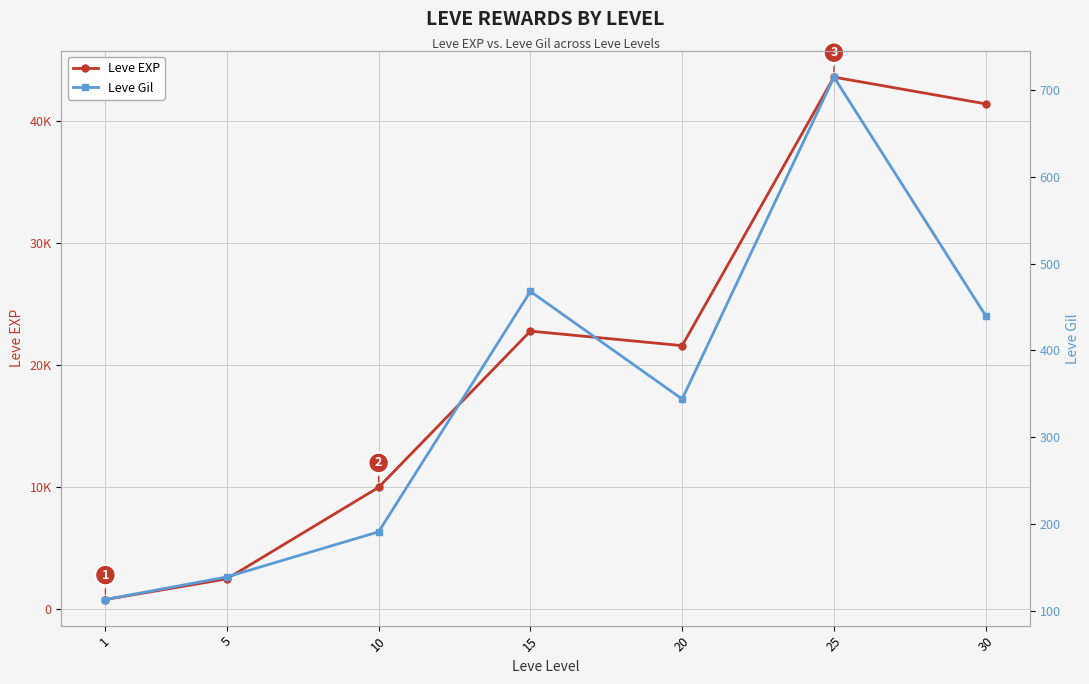

List the series in order of their peak value, lowest first.

Leve Gil, Leve EXP